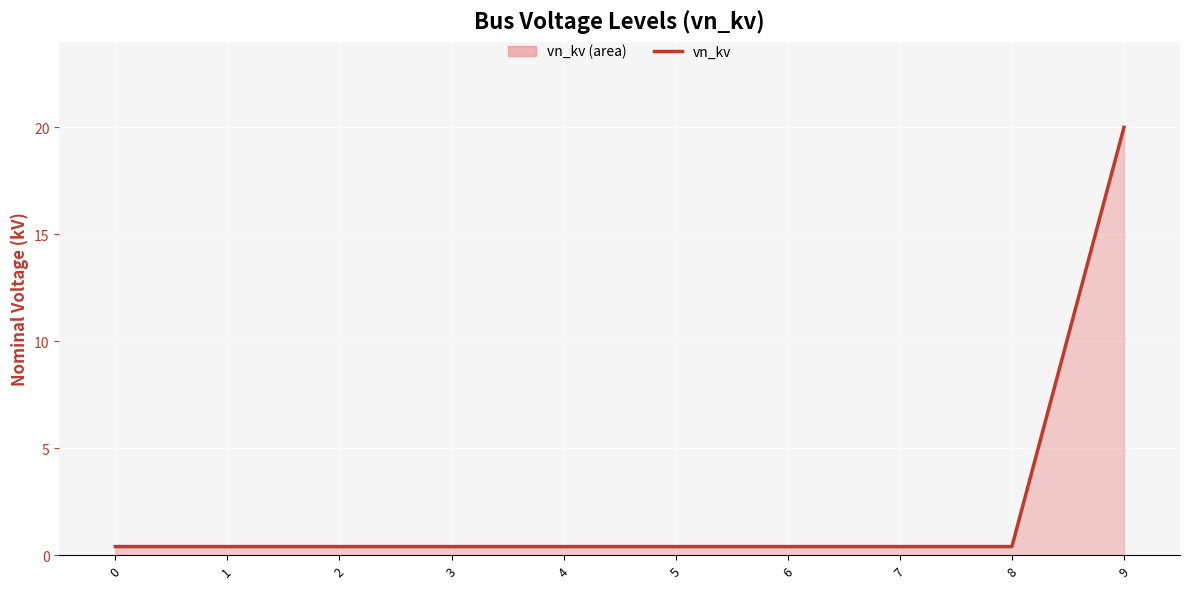

Which label corresponds to the largest value in the chart?

9